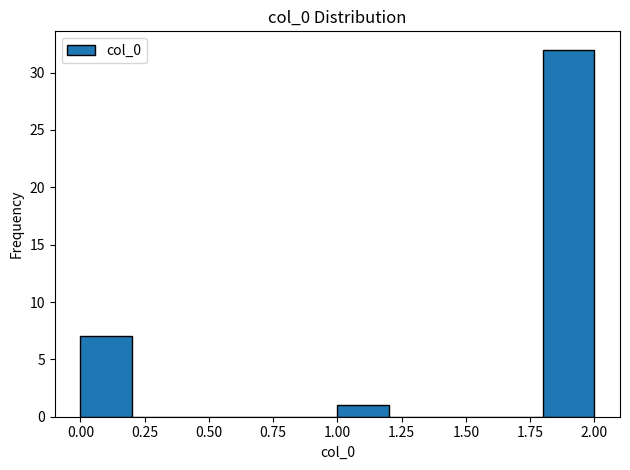

Reading left to right, transcribe this chart: for each bar, give the range it covers on the x-axis and its height. The values are not printed on the chart, so give them approximately, as read against the axis.

0.0 to 0.2: 7
0.2 to 0.4: 0
0.4 to 0.6: 0
0.6 to 0.8: 0
0.8 to 1.0: 0
1.0 to 1.2: 1
1.2 to 1.4: 0
1.4 to 1.6: 0
1.6 to 1.8: 0
1.8 to 2.0: 32